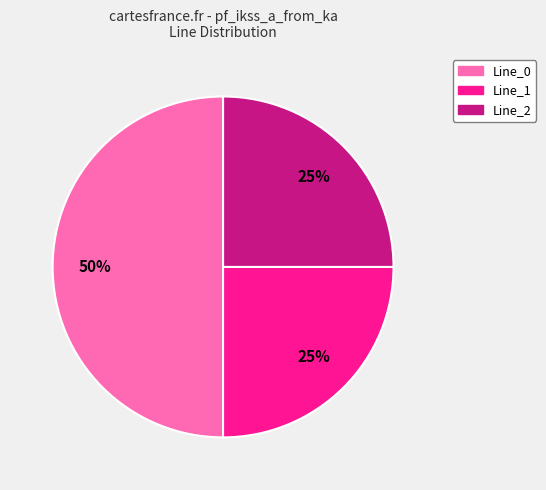

Is the sum of Line_0 and Line_1 greater than half?

Yes